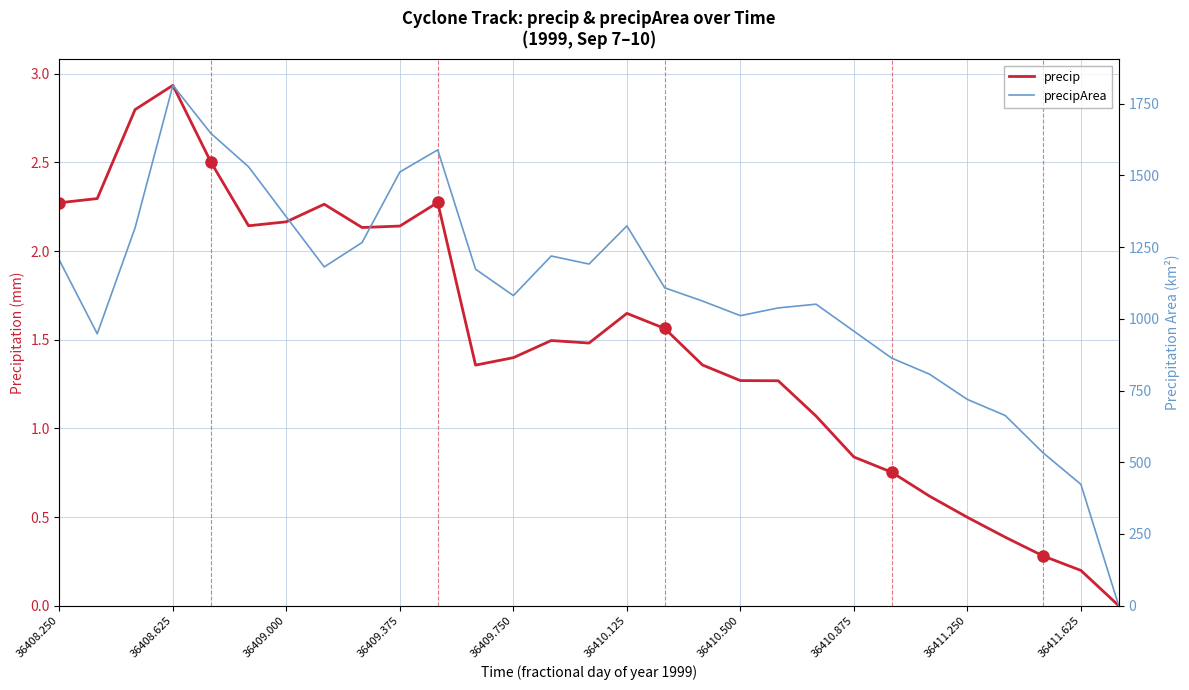

How many lines are shown in the chart?

2